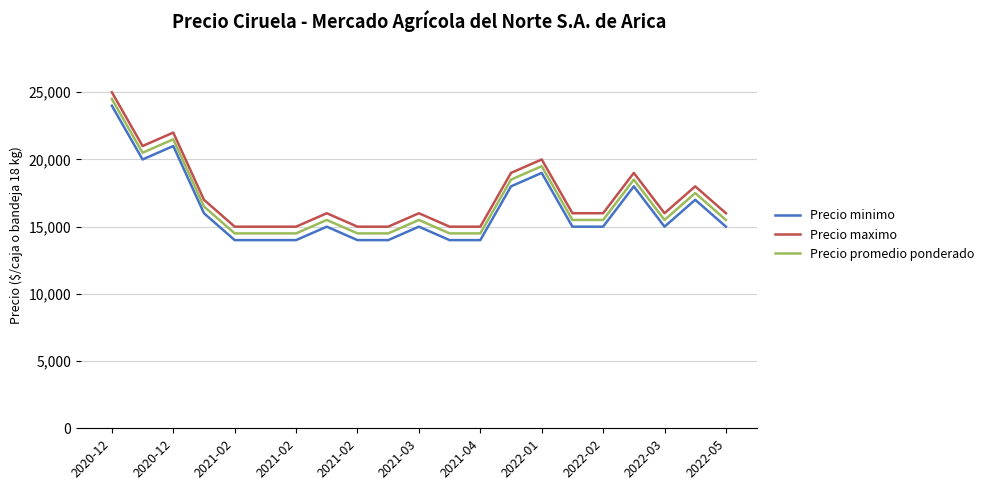

What is the minimum value shown in the chart?

14000